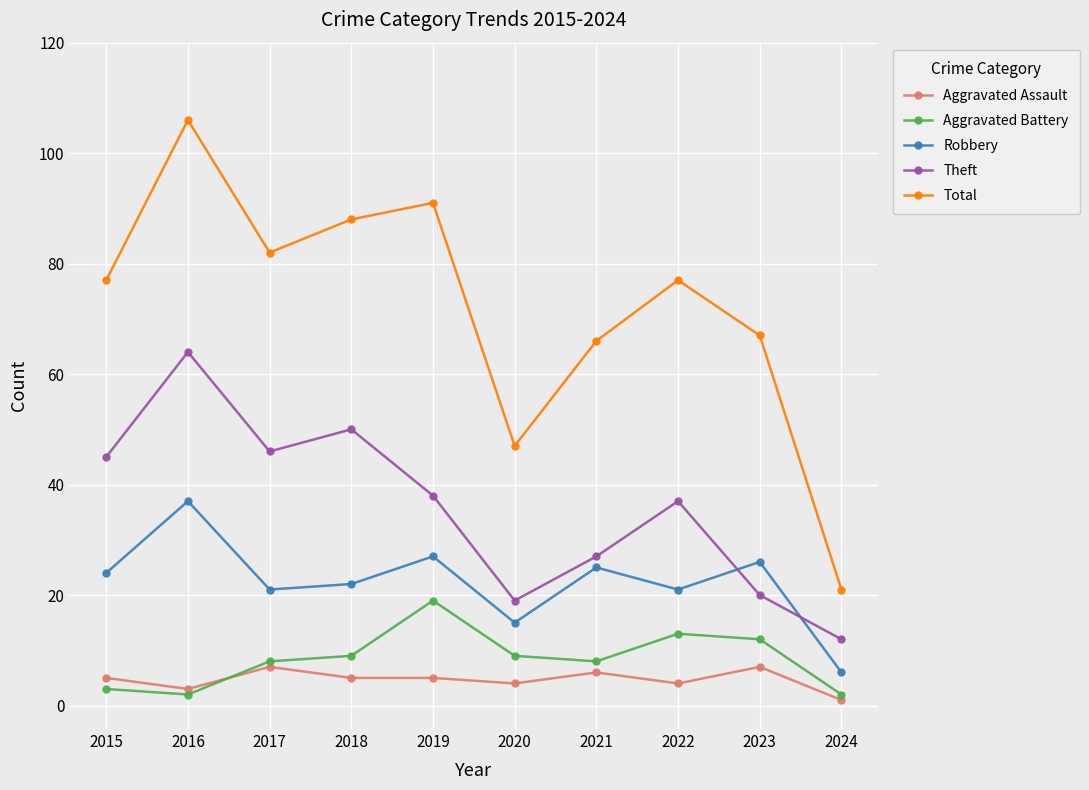

What is the total value across all series at 2015?

154